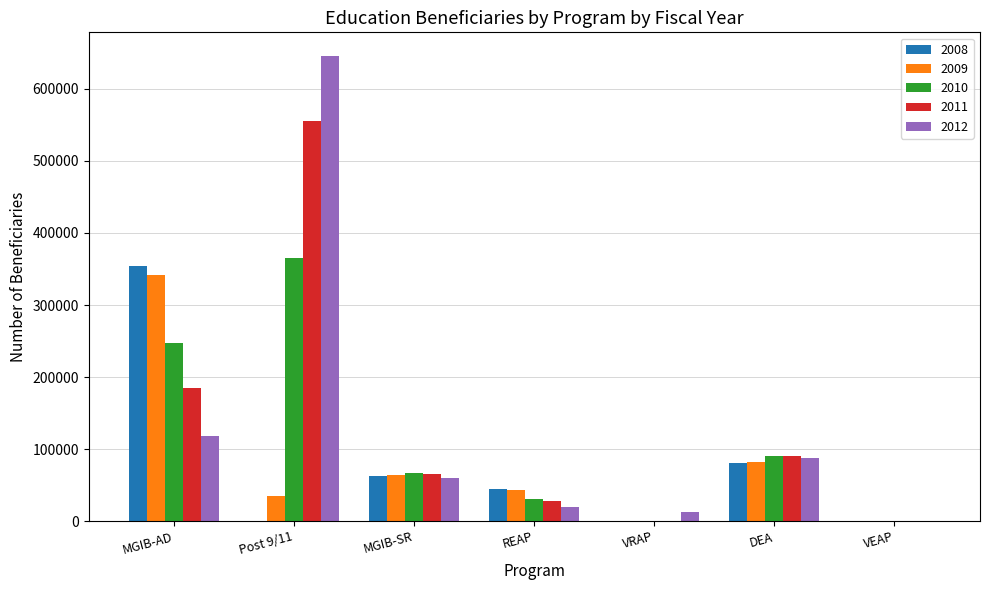

Are the bars grouped side by side (vs. stacked)?

Yes